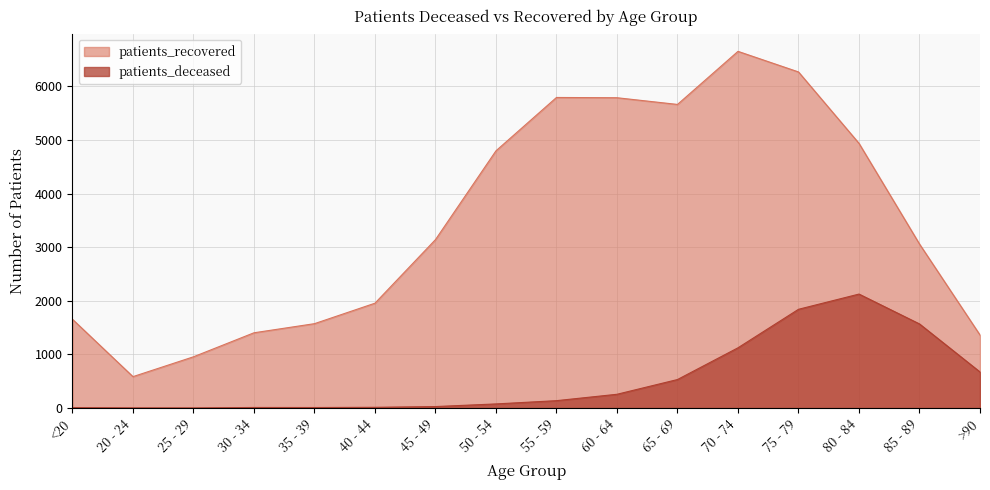

Does the chart display data point markers on the line(s)?

No